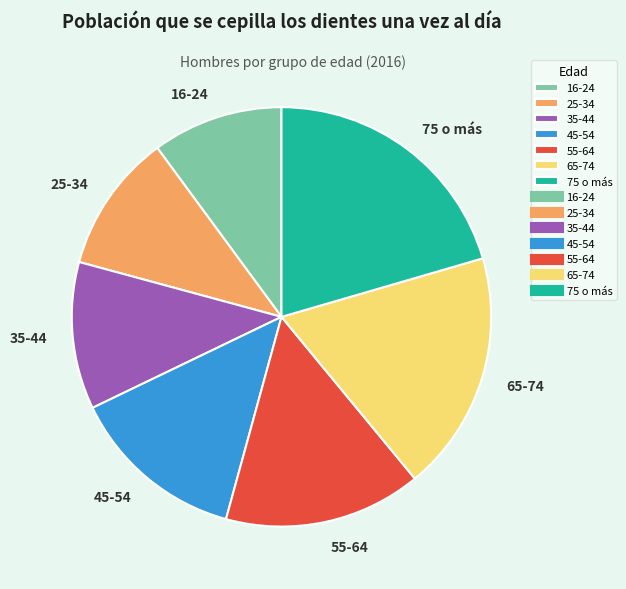

Do 65-74 and 75 o más together represent more than half of the pie?

No